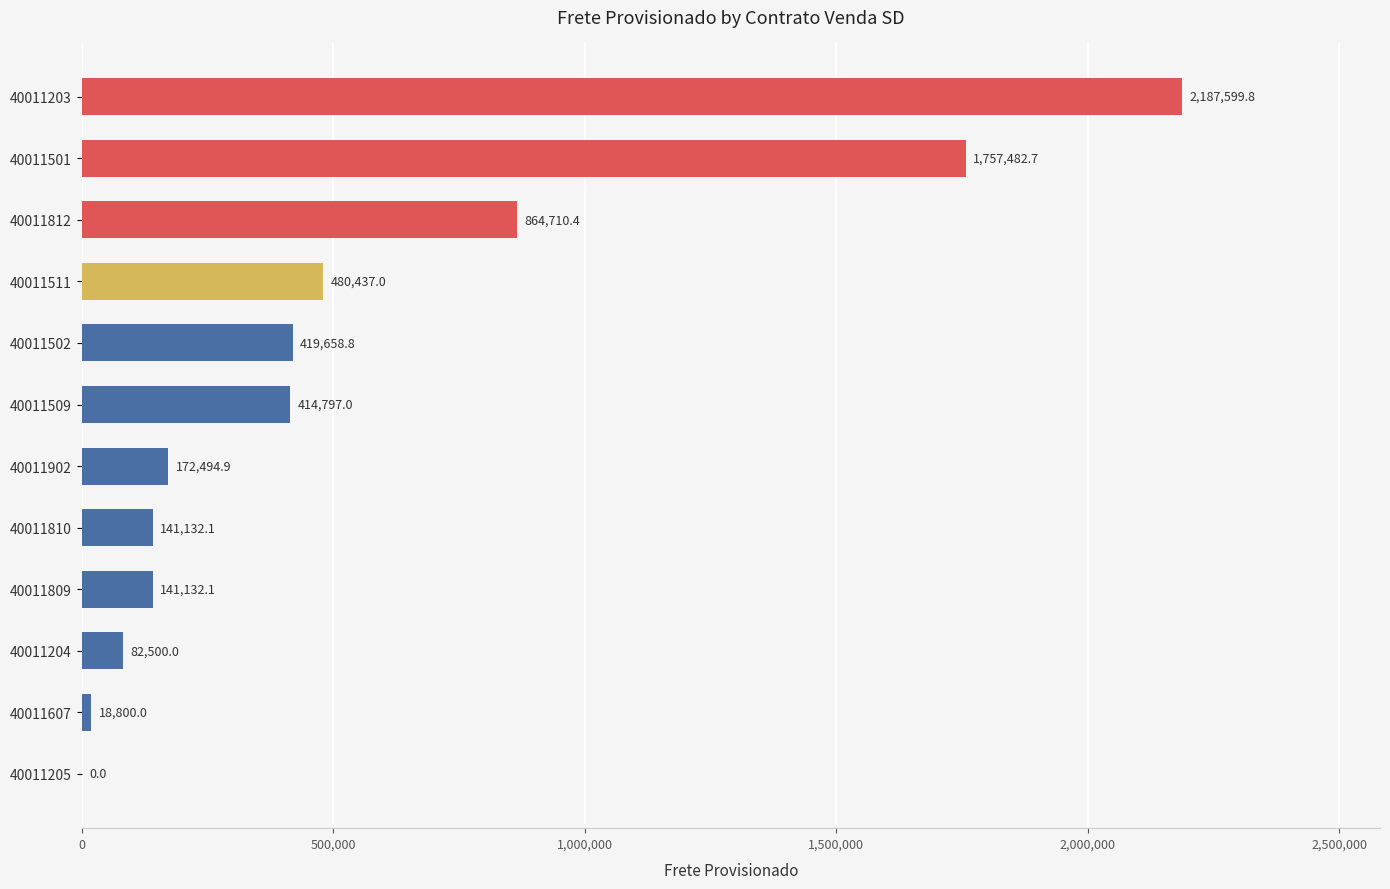

Is it true that the value at 40011809 is 31210.5?

False